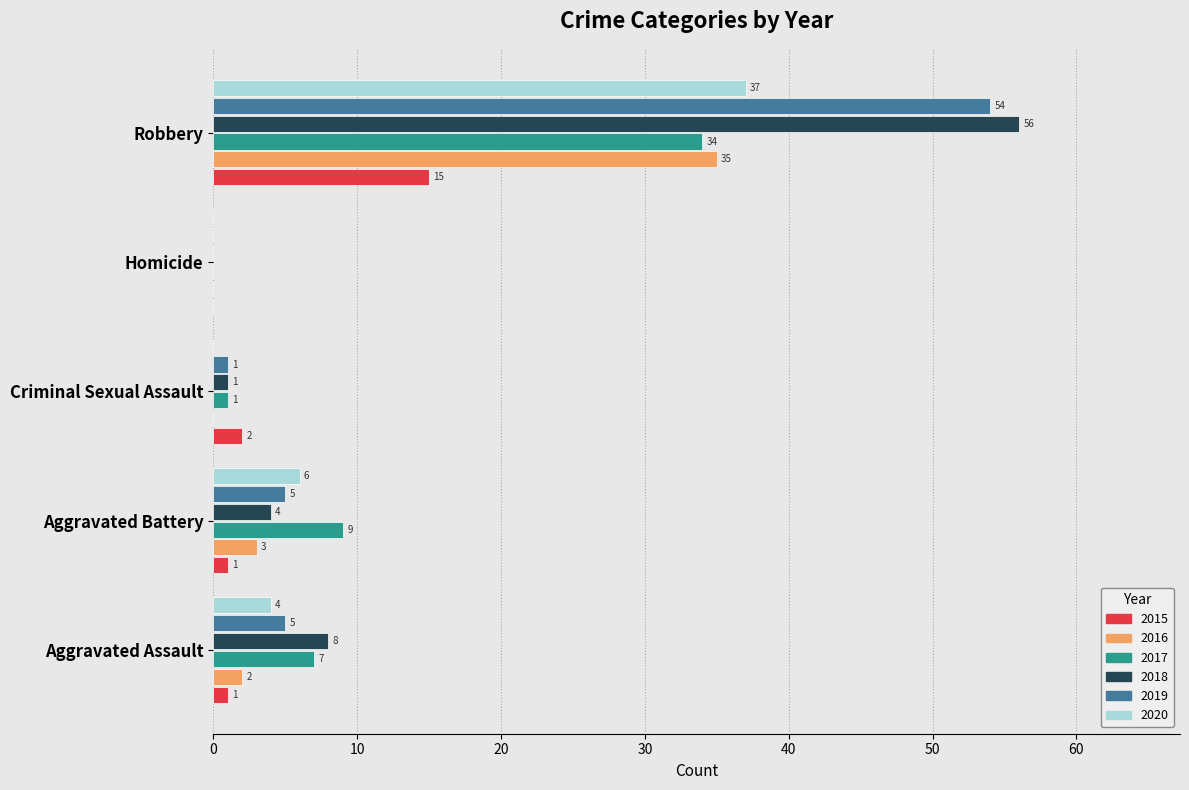

Is the value of 2015 at Homicide greater than the value of 2017 at Robbery?

No